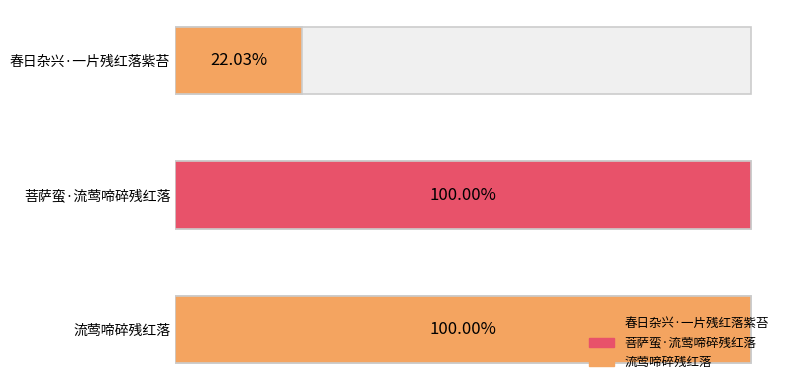

What position from the left is 春日杂兴·一片残红落紫苔?

1